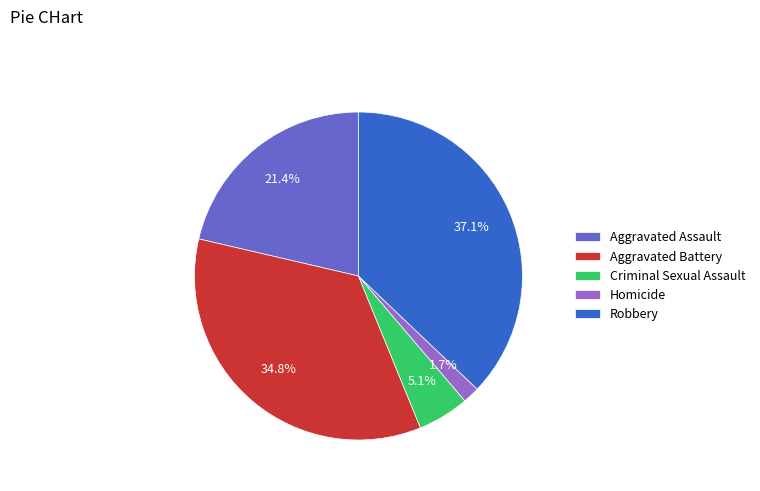

Does Aggravated Assault represent more than half of the total?

No